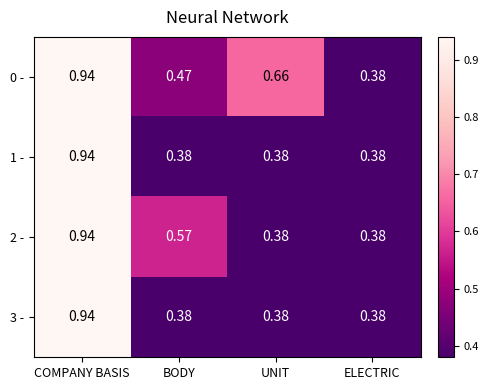

At which label does 0 - reach its peak?

COMPANY BASIS